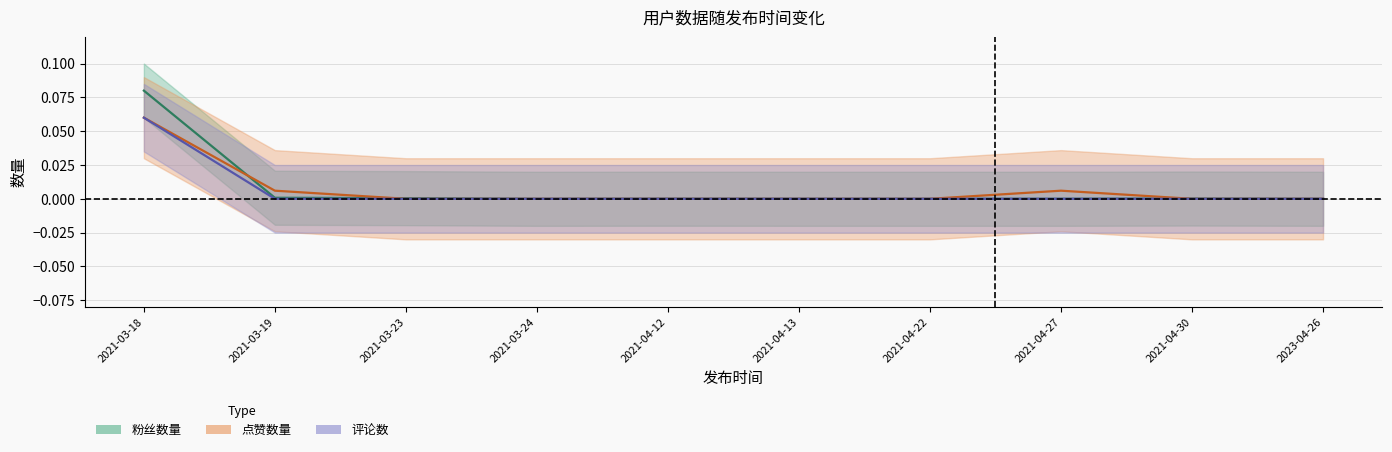

Which series has the widest spread of values?

粉丝数量